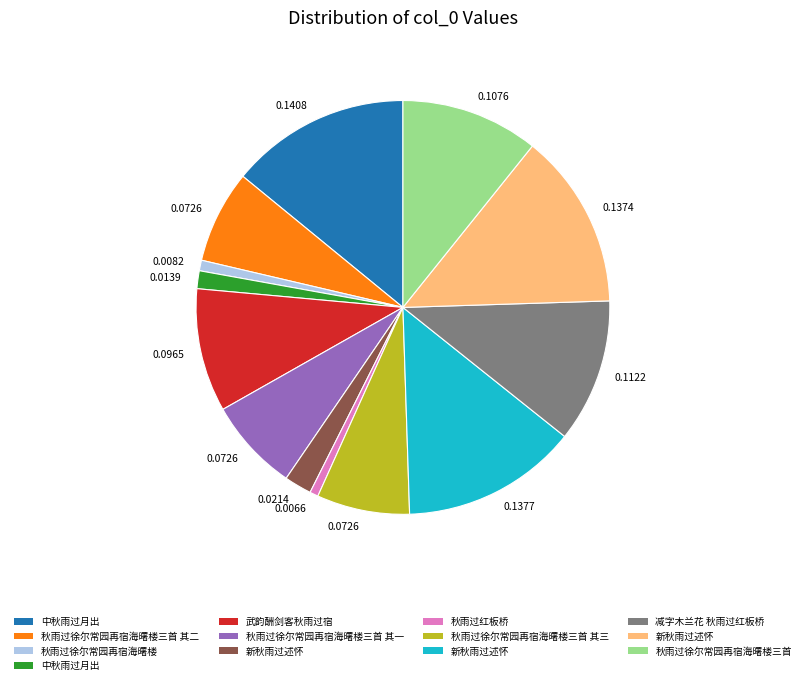

Does any single category account for the majority?

No